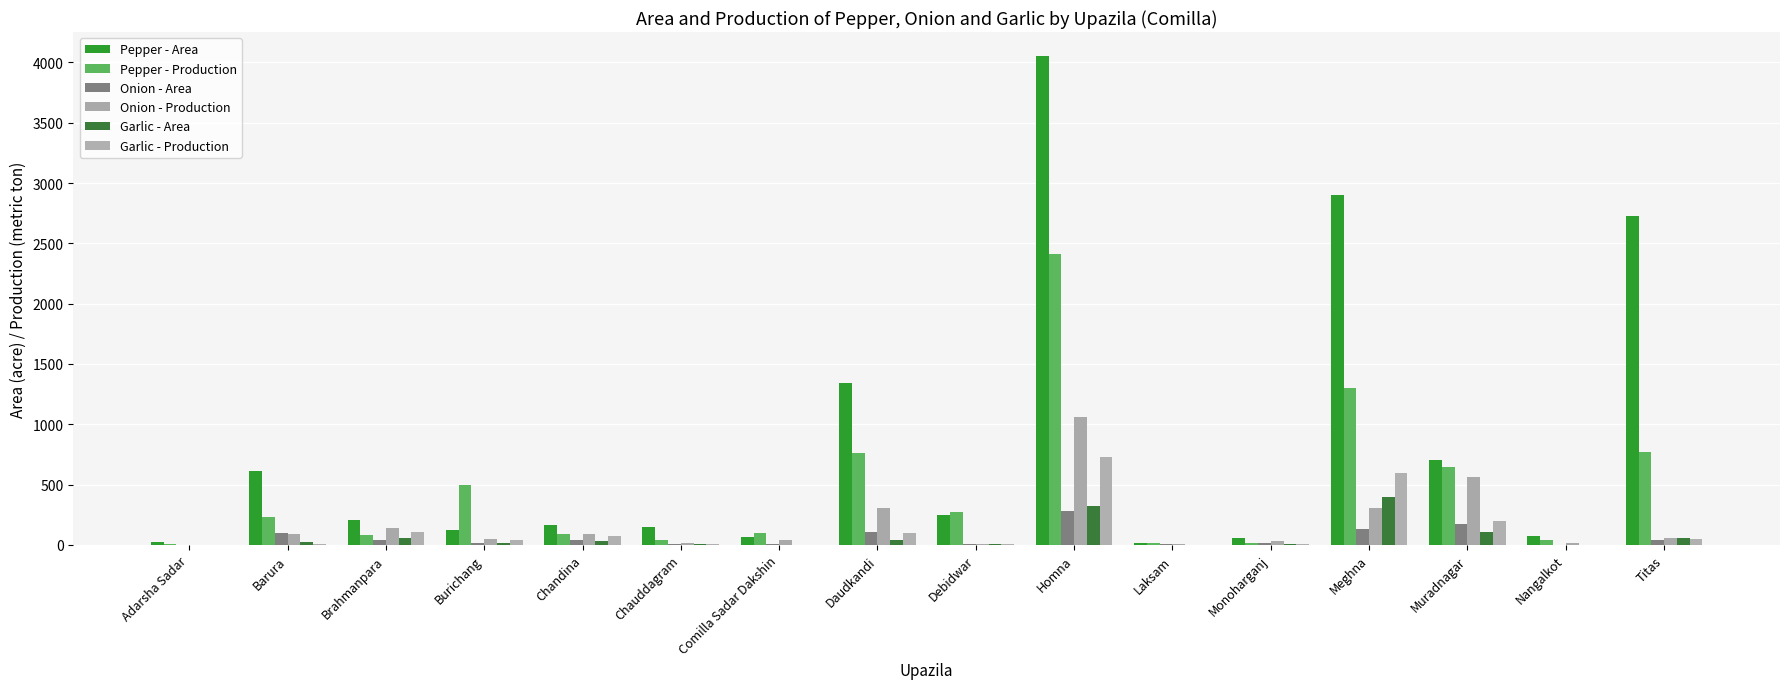

Where does the Onion - Production series first go above 58?

Barura